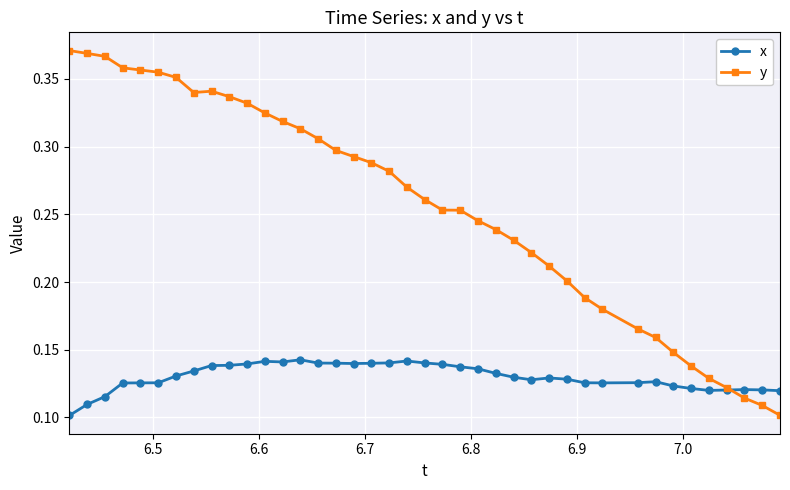

Which series has the largest total across all categories?

y